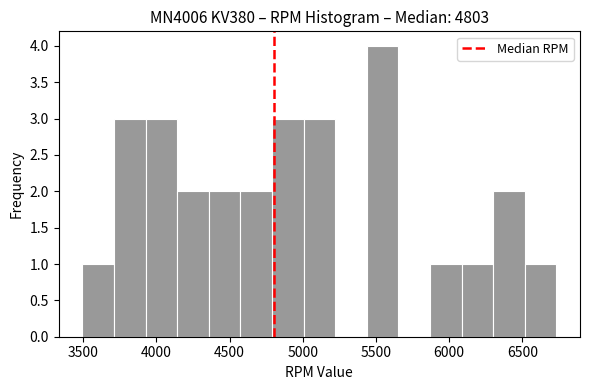

Reading left to right, list every bar in this chart as the range it spans on the x-axis followed by its height. Neither the bar edges nor the heights are printed on the chart, so give them approximately, as read against the axes.

3500 to 3700: 1
3700 to 3950: 3
3950 to 4150: 3
4150 to 4350: 2
4350 to 4550: 2
4550 to 4800: 2
4800 to 5000: 3
5000 to 5200: 3
5200 to 5450: 0
5450 to 5650: 4
5650 to 5850: 0
5850 to 6100: 1
6100 to 6300: 1
6300 to 6500: 2
6500 to 6750: 1